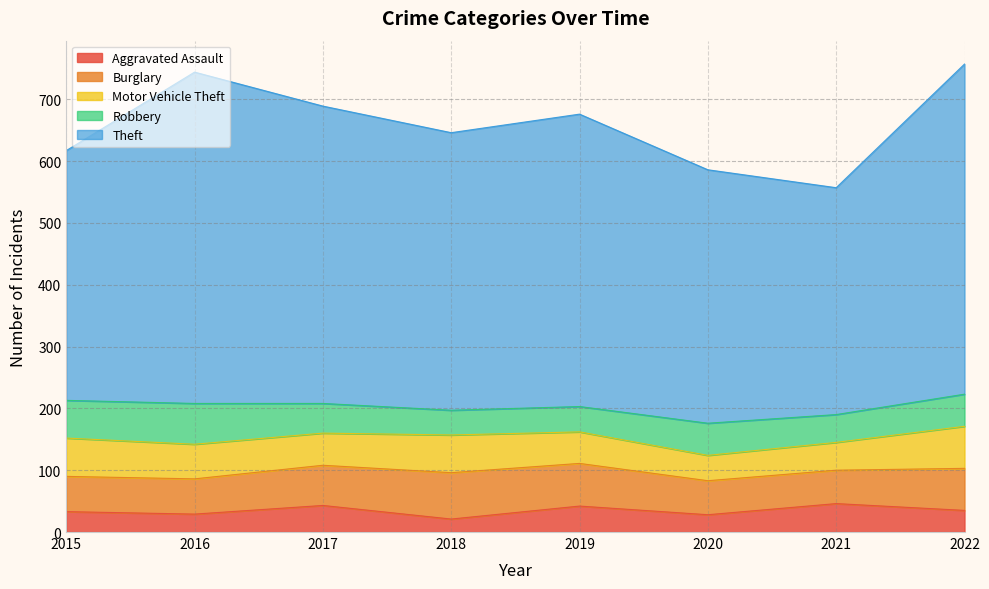

At which category does the chart reach its minimum across all series?

2018